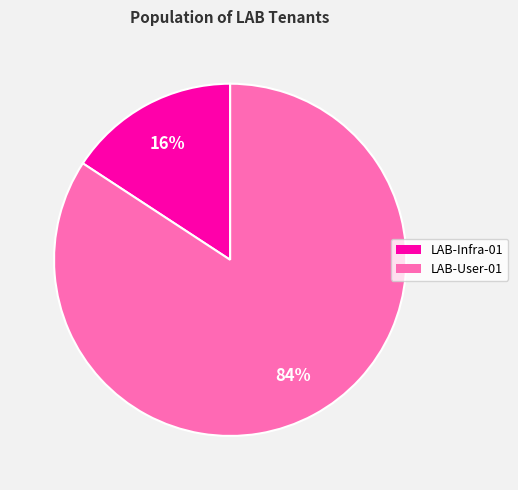

Rank the categories by value from highest to lowest.

LAB-User-01, LAB-Infra-01